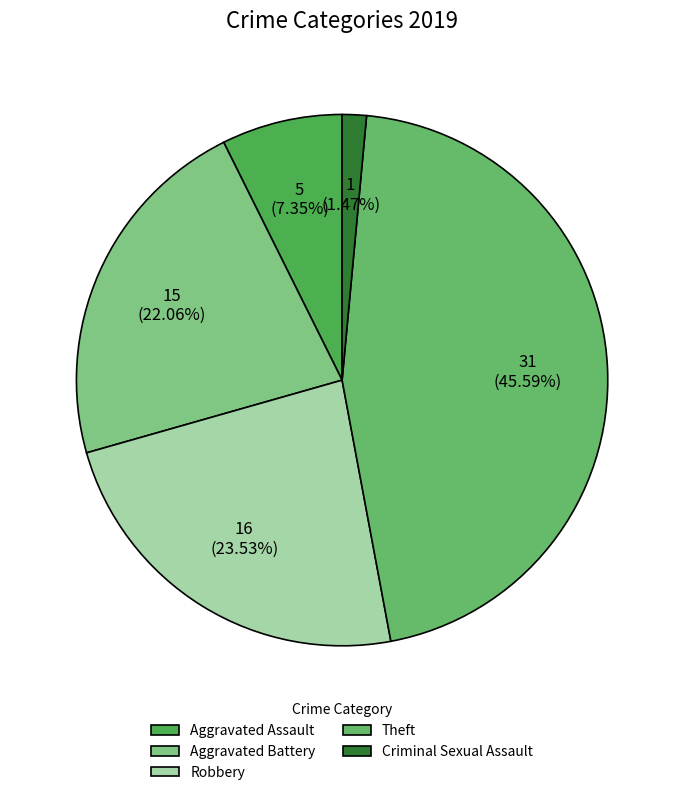

Which category has the smallest portion of the pie?

Criminal Sexual Assault